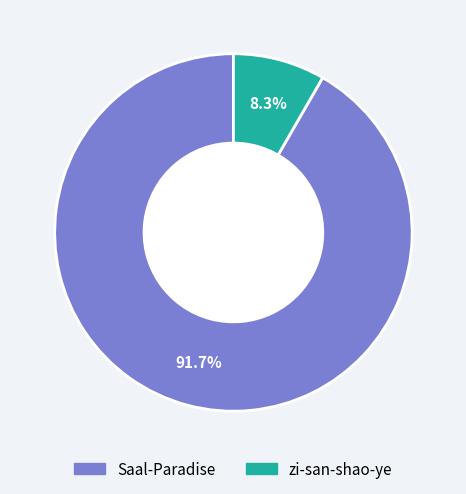

Rank the categories by value from highest to lowest.

Saal-Paradise, zi-san-shao-ye